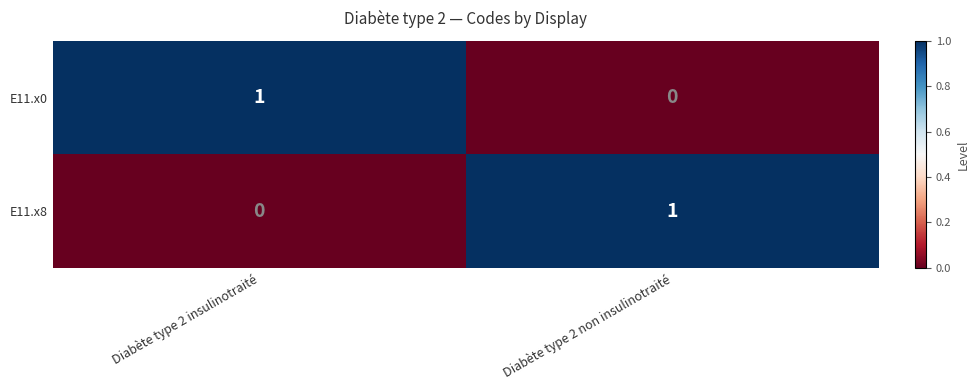

Which category has the lowest value in the E11.x8 series?

Diabète type 2 insulinotraité